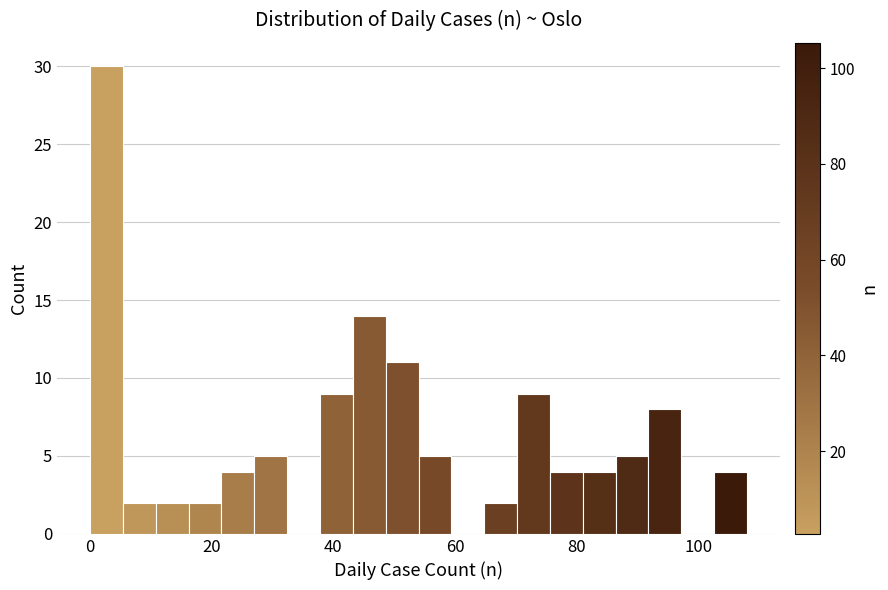

Read against the x-axis, roughly where is the centre of the tallest bar?

2